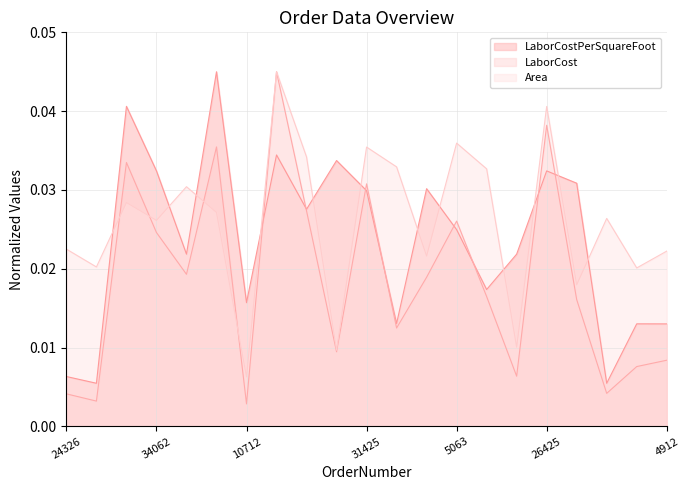

At which category is the sum across all series the highest?

21741